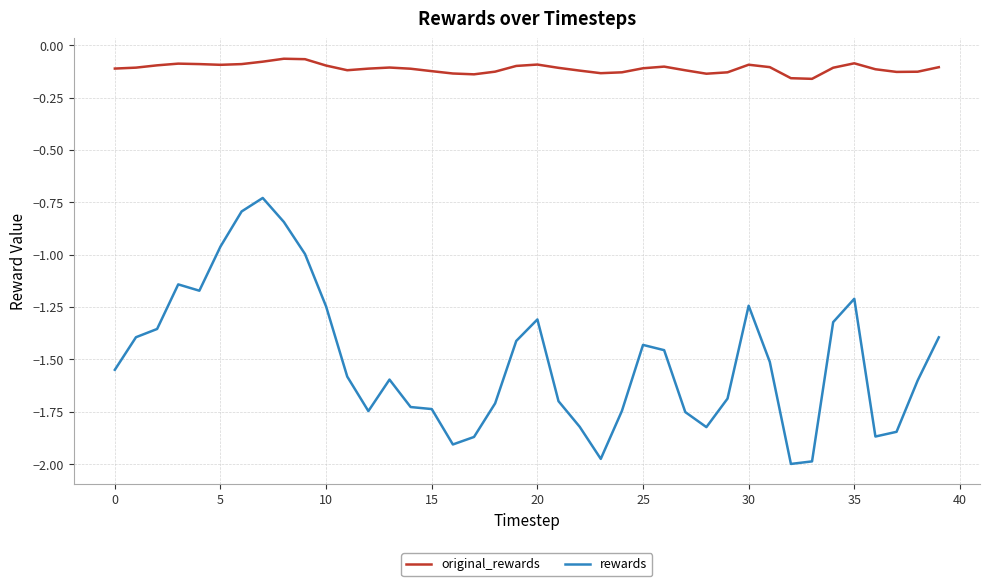

True or false: original_rewards and rewards cross at least once.

False